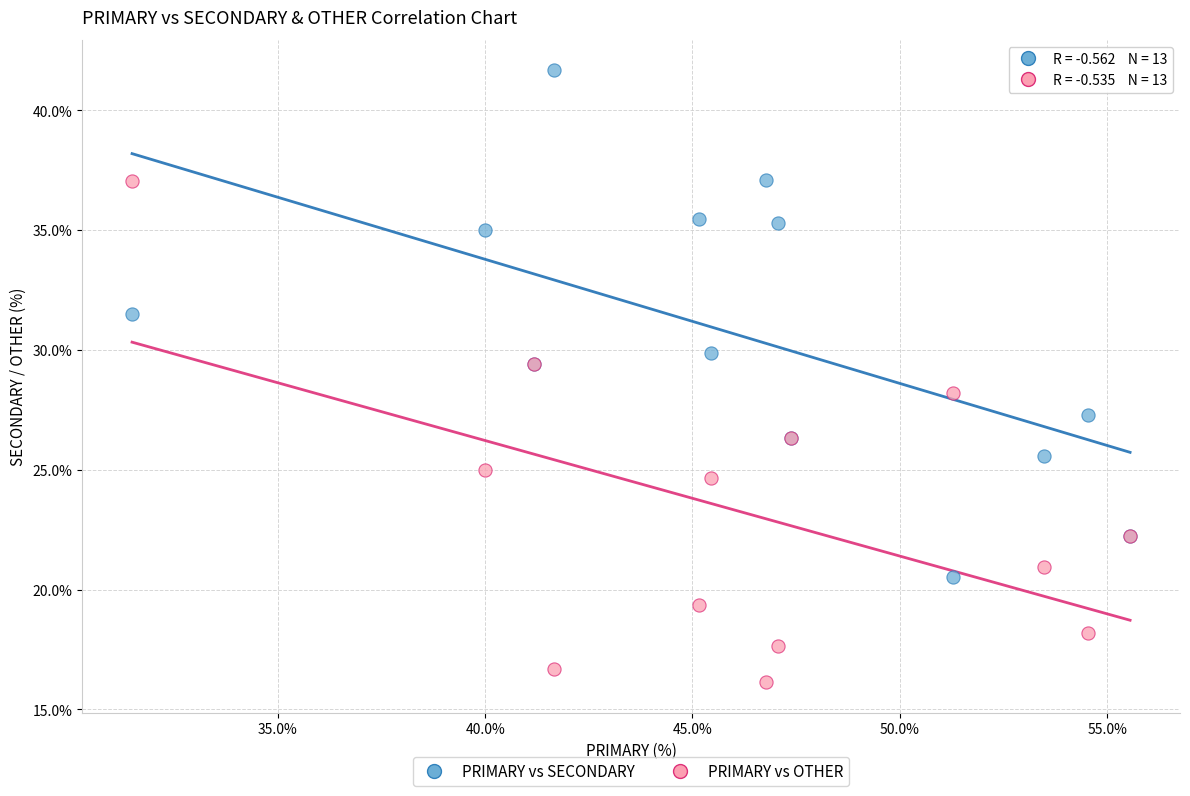

What are all the series names shown in the legend?

PRIMARY vs SECONDARY, PRIMARY vs OTHER